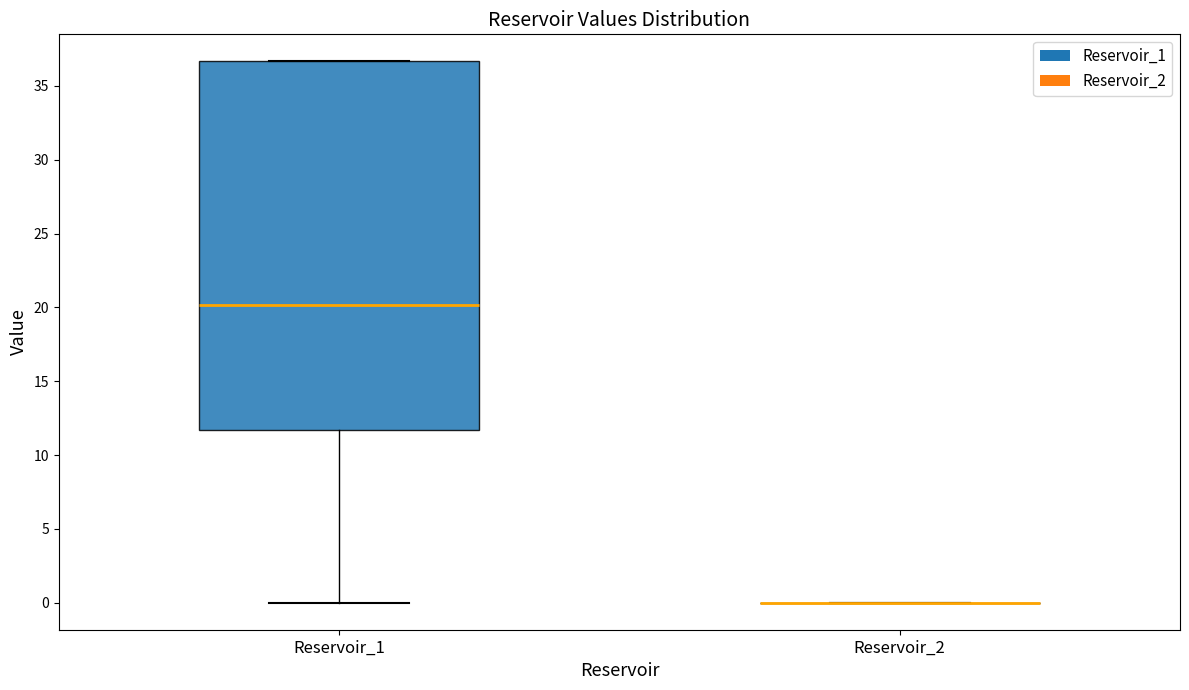

Comparing the boxes themselves (not the whiskers), which one is the tallest?

Reservoir_1